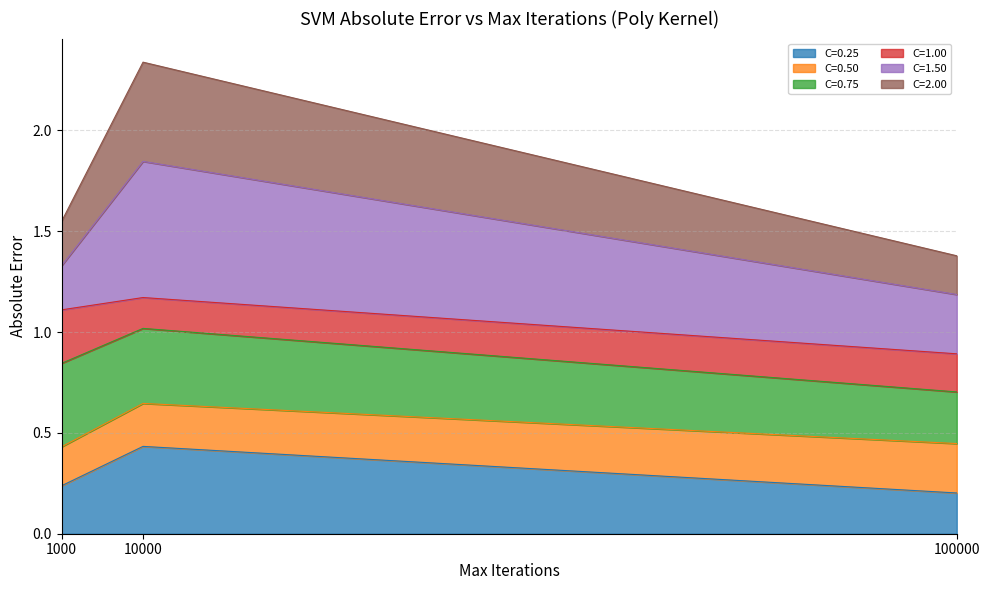

At which category is the sum across all series the highest?

10000